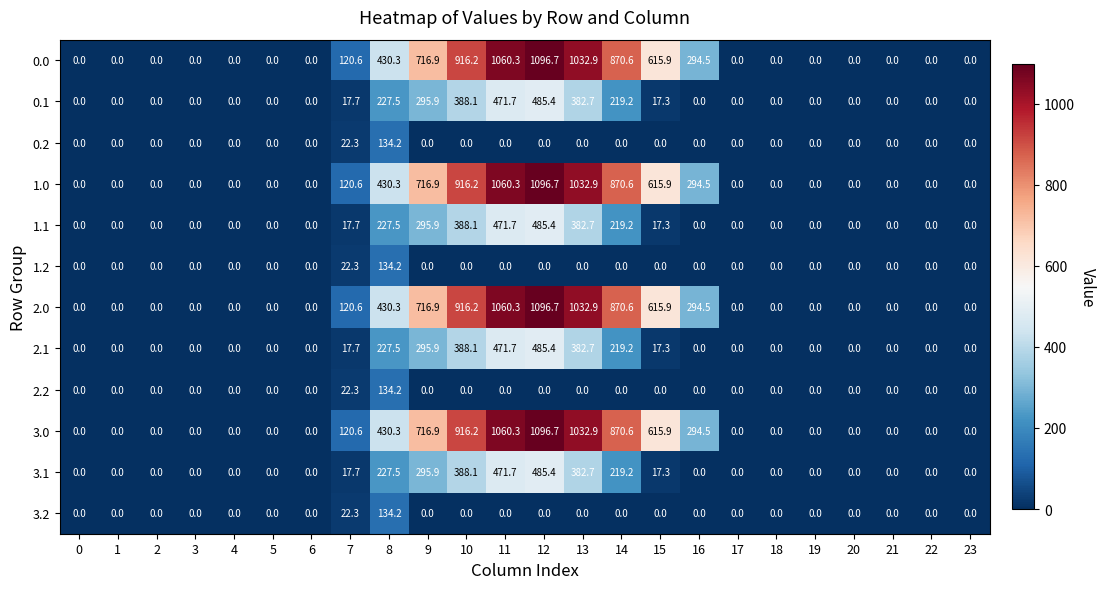

At which category is the sum across all series the highest?

12